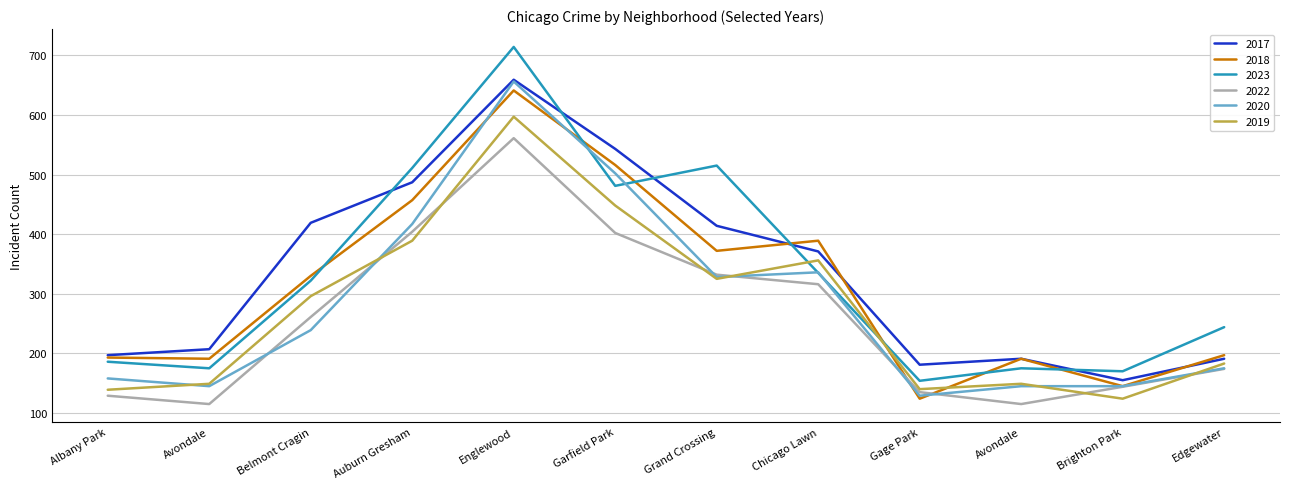

Where is the first local minimum for 2020?

Avondale